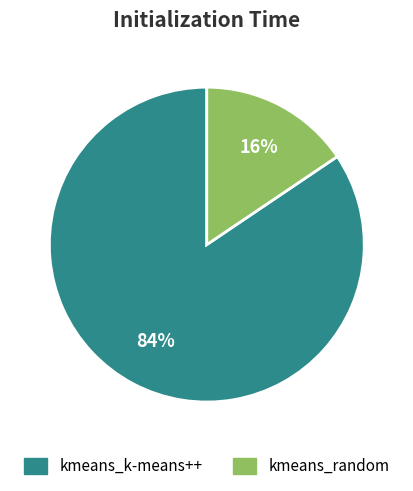

To the nearest percent, what portion does kmeans_random represent?

16%